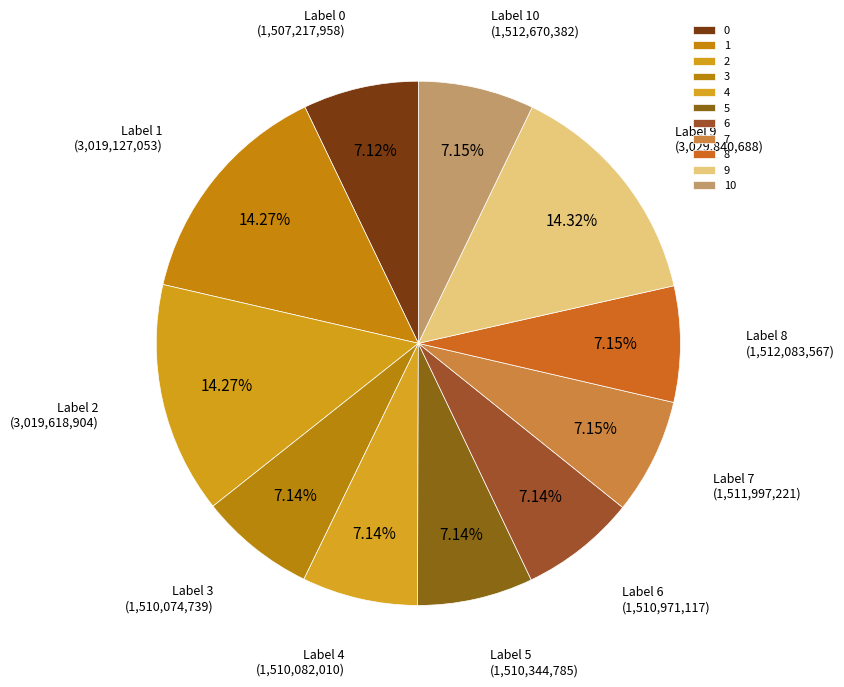

True or false: 7 accounts for 7% of the total.

True